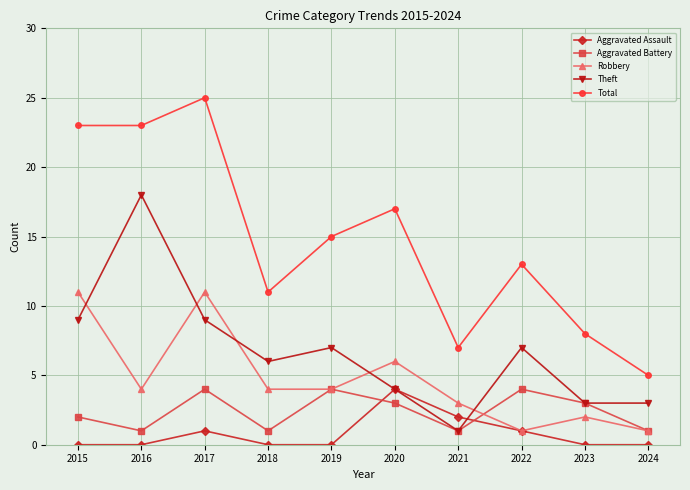

What is the sum of all Theft values?

67